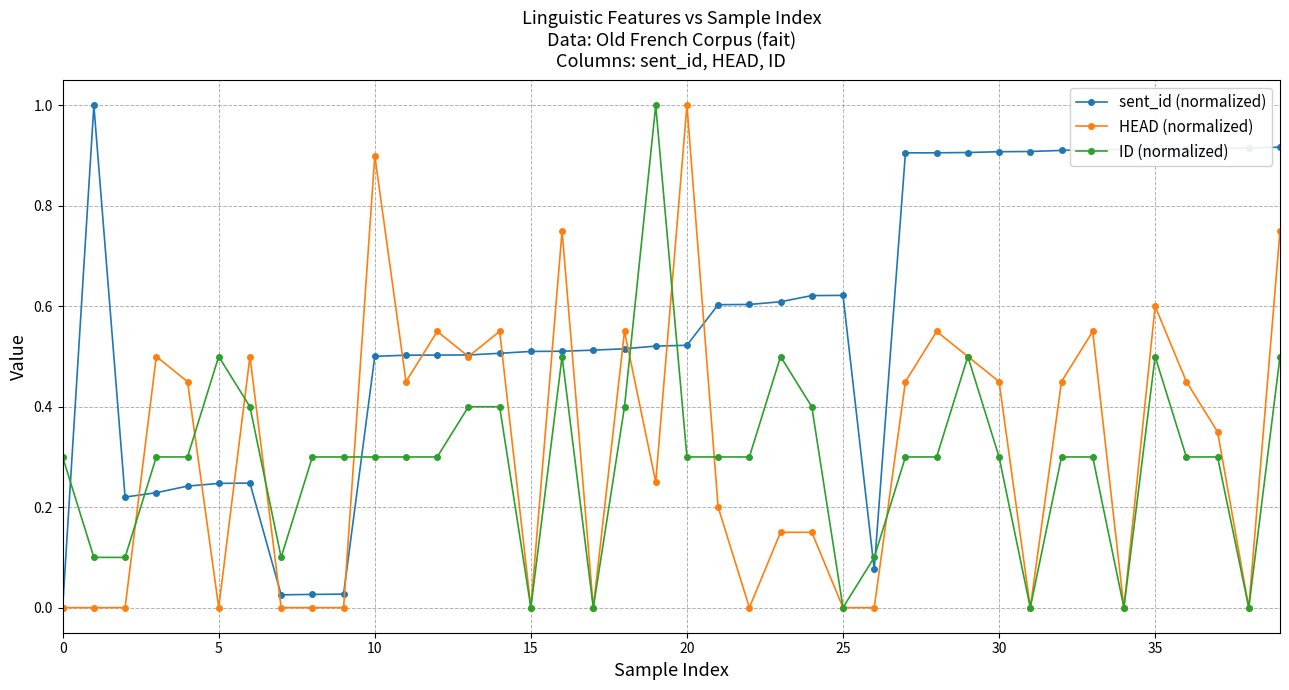

What is the greatest value displayed?

1.0